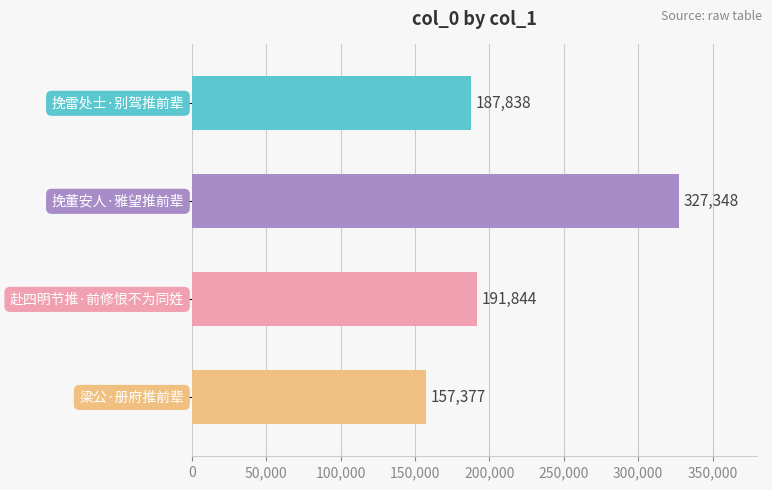

Reading top to bottom, list all the values displayed in this chart.

187838	327348	191844	157377